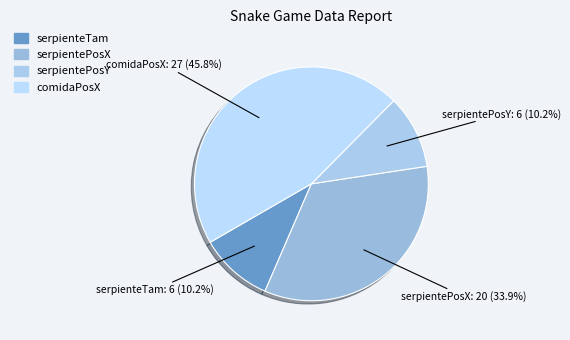

To the nearest percent, what is the average slice percentage?

25%